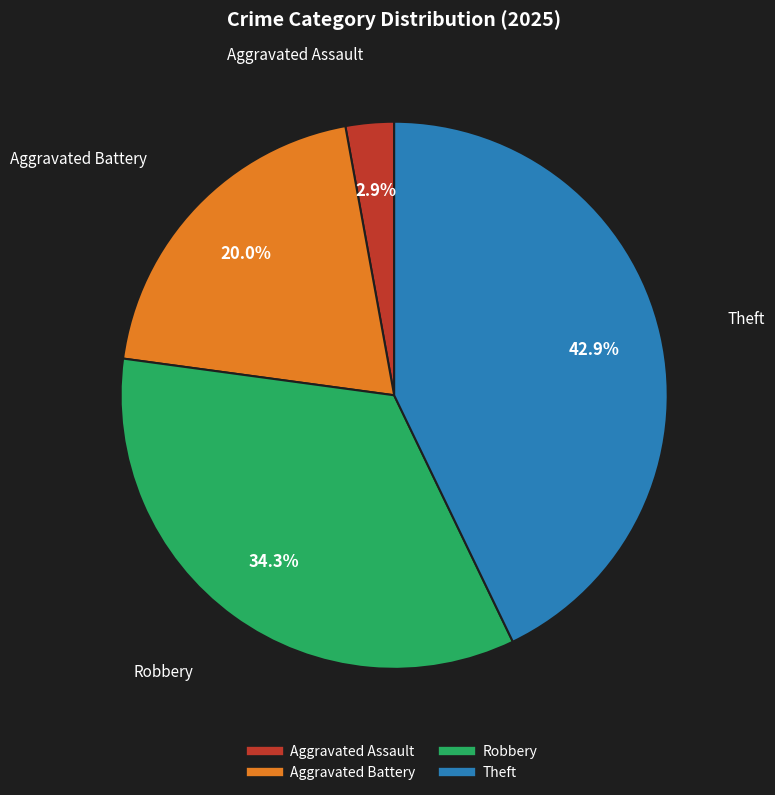

To the nearest percent, what is the average slice percentage?

25%